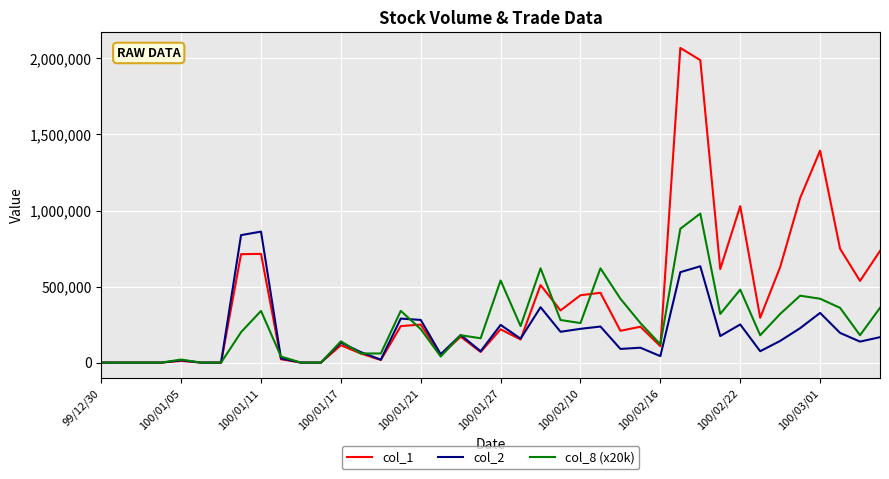

Which series has the largest total across all categories?

col_1